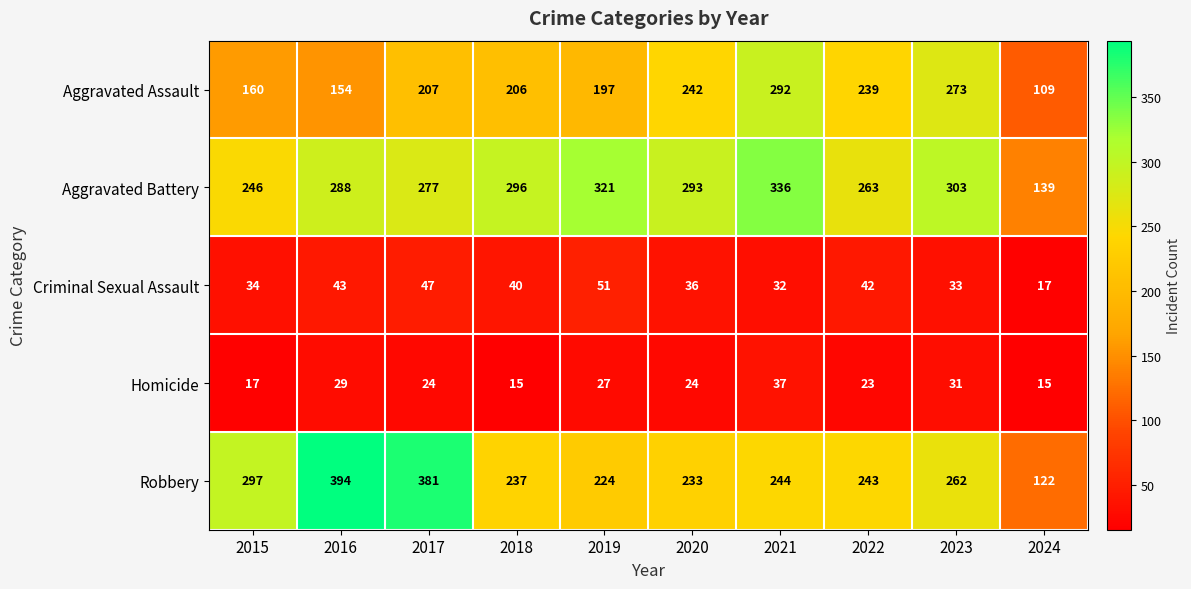

How many data points does each series have?

10